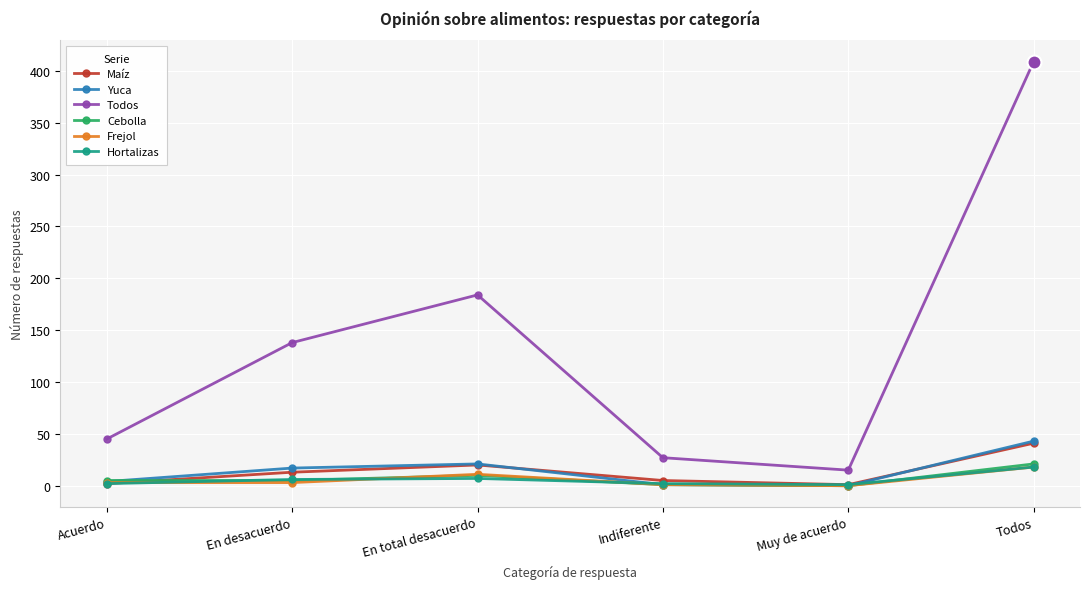

Rank the categories by Todos value from highest to lowest.

Todos, En total desacuerdo, En desacuerdo, Acuerdo, Indiferente, Muy de acuerdo